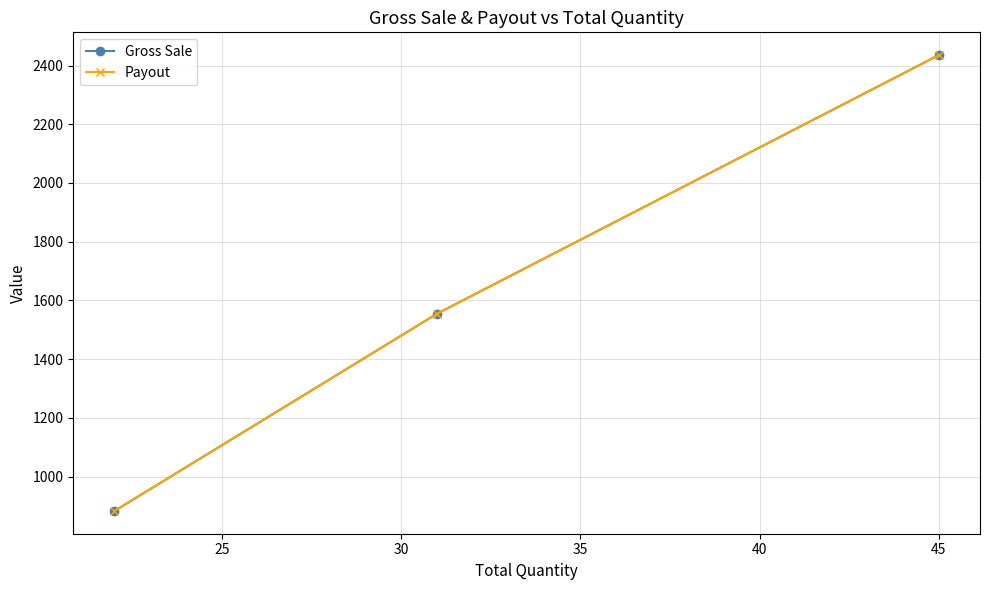

Does the chart have visible grid lines?

Yes